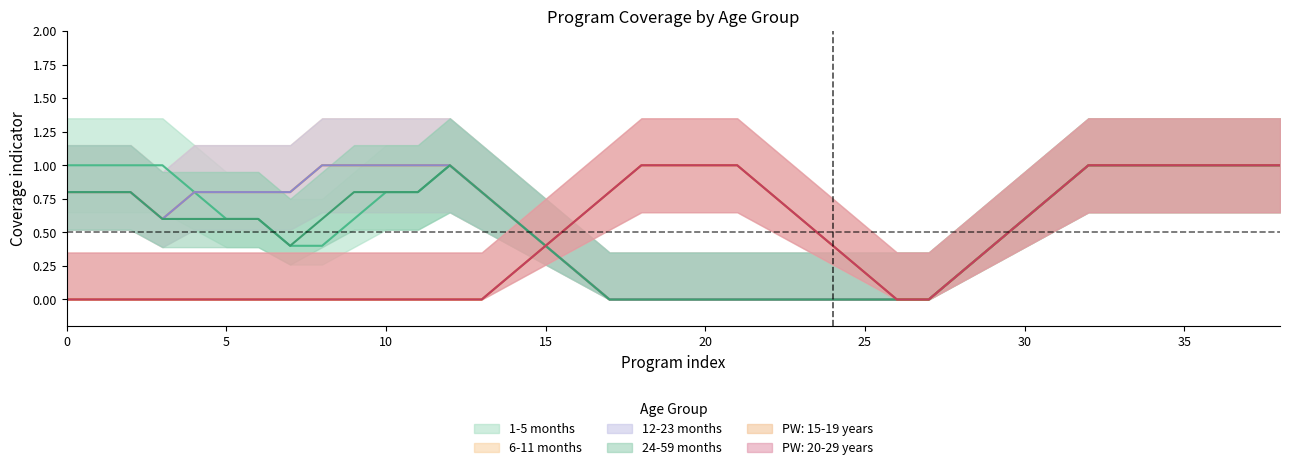

What is the difference between the maximum and minimum values in the 12-23 months series?

1